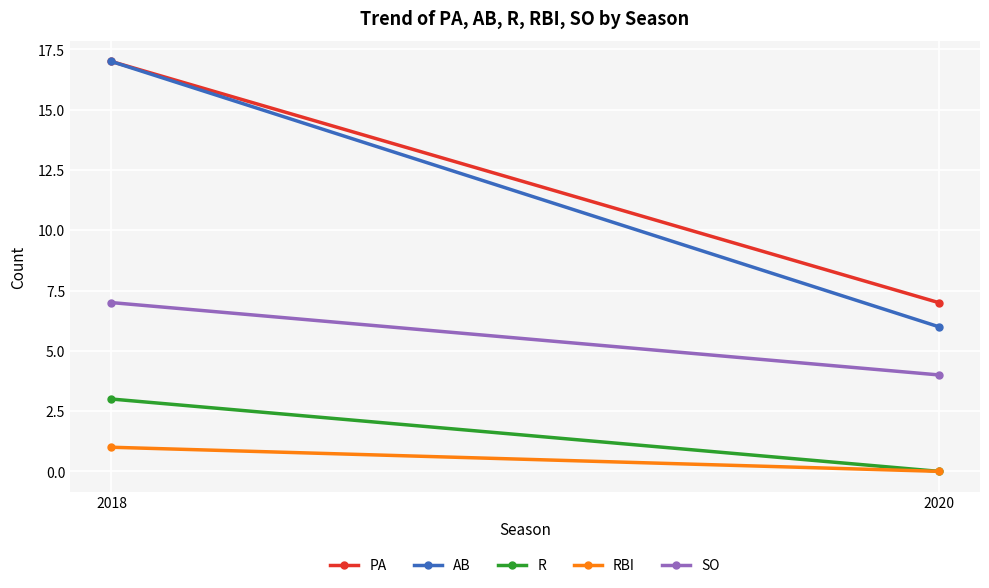

Which series changed the most between 2018 and 2020?

AB